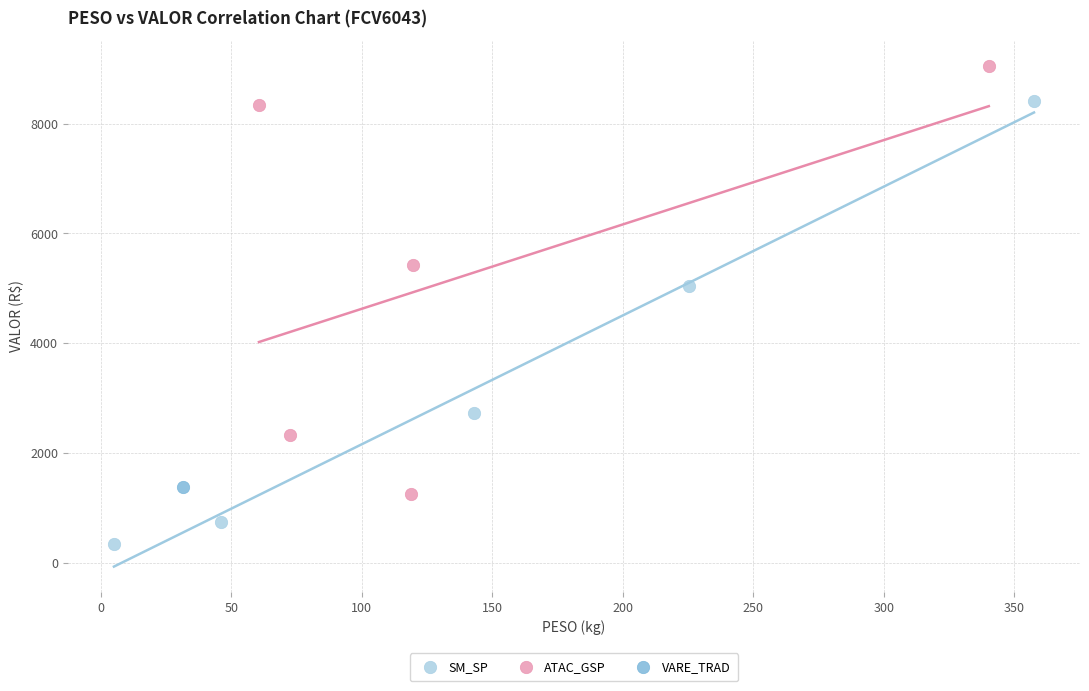

What are all the series names shown in the legend?

ATAC_GSP, SM_SP, VARE_TRAD